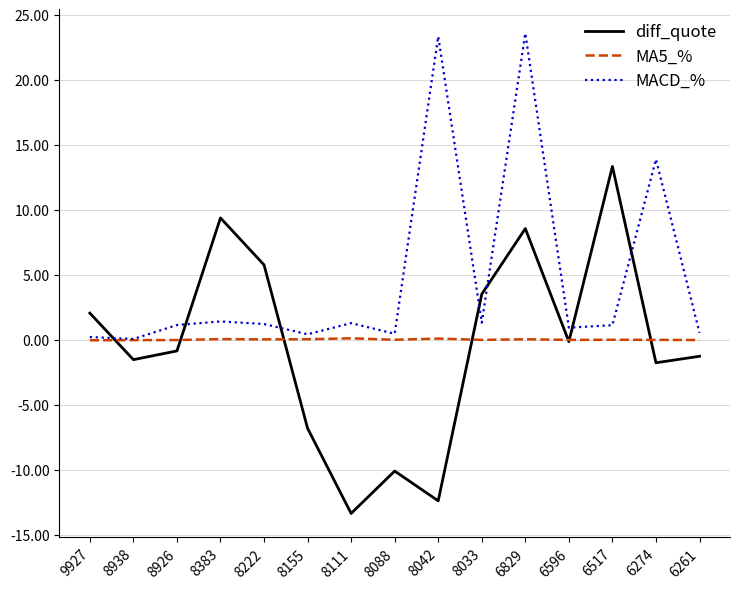

Which series has the widest spread of values?

diff_quote